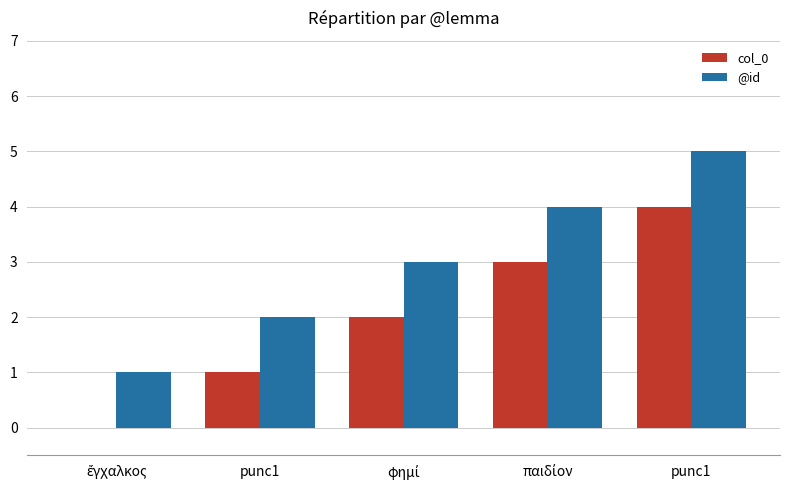

How many groups of bars are there?

5